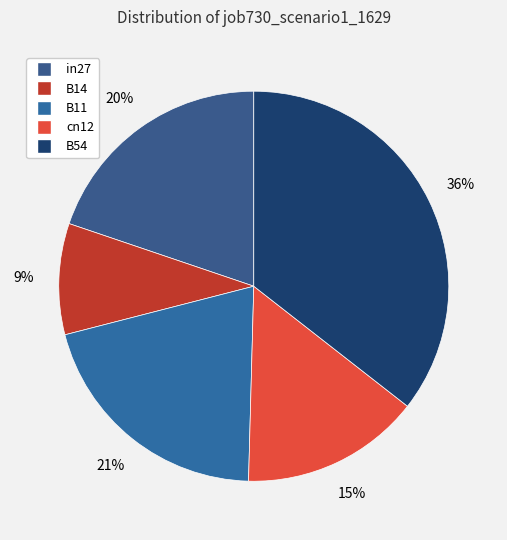

What is the largest slice in the pie chart?

B54